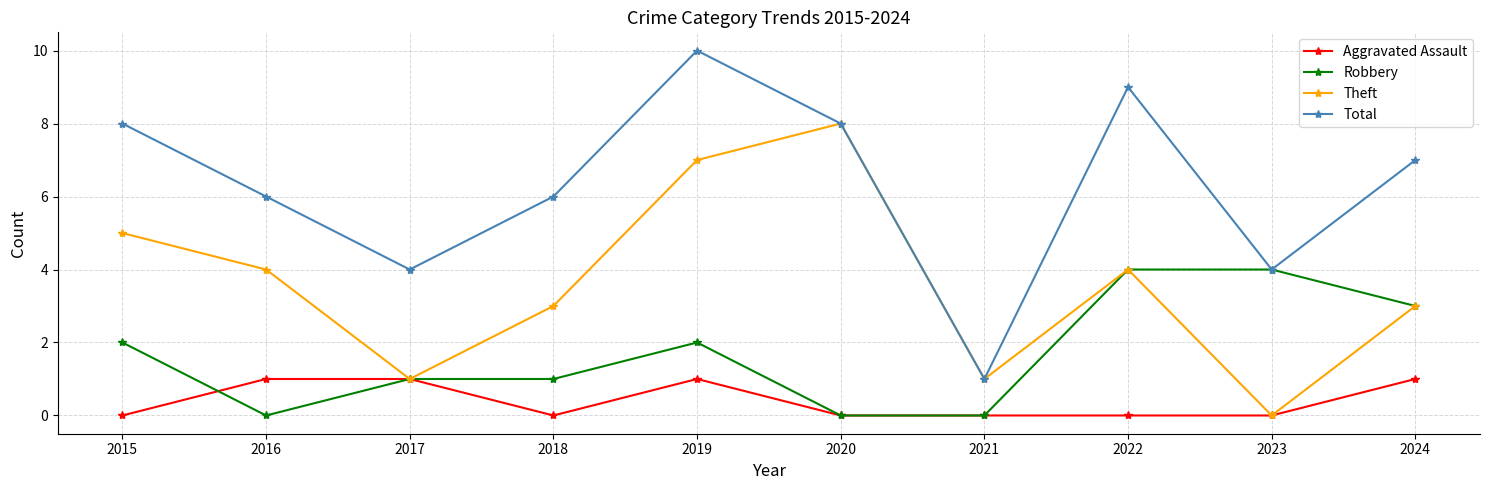

Rank the series by their average value, from highest to lowest.

Total, Theft, Robbery, Aggravated Assault